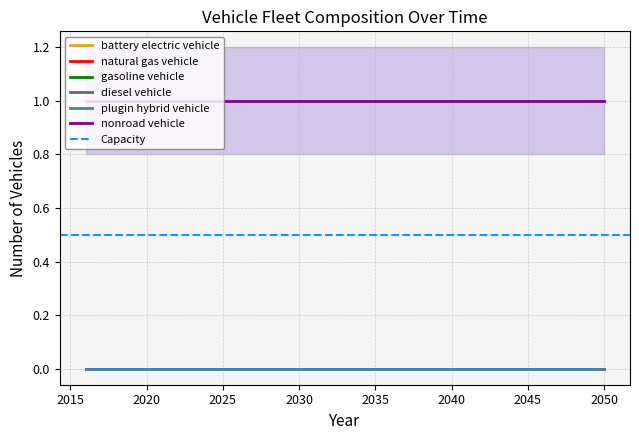

True or false: gasoline vehicle has more than 1 points higher than both neighbors.

False